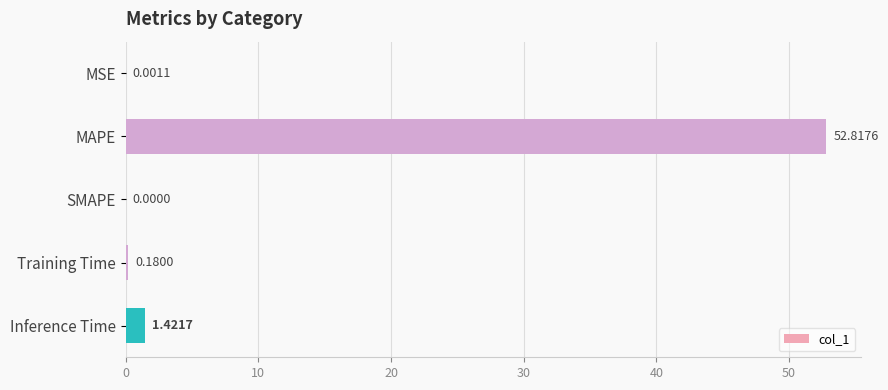

Which category has the highest value across all series?

MAPE